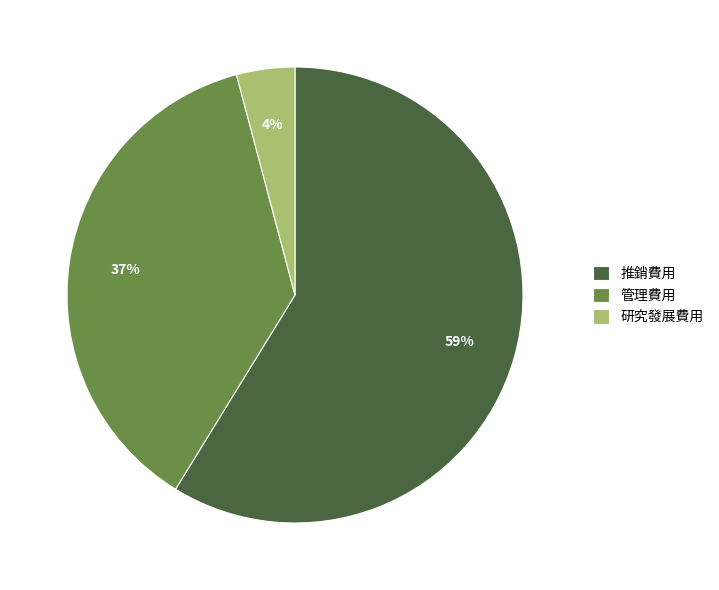

To the nearest percent, what is the difference between the largest and smallest slice percentages?

55%